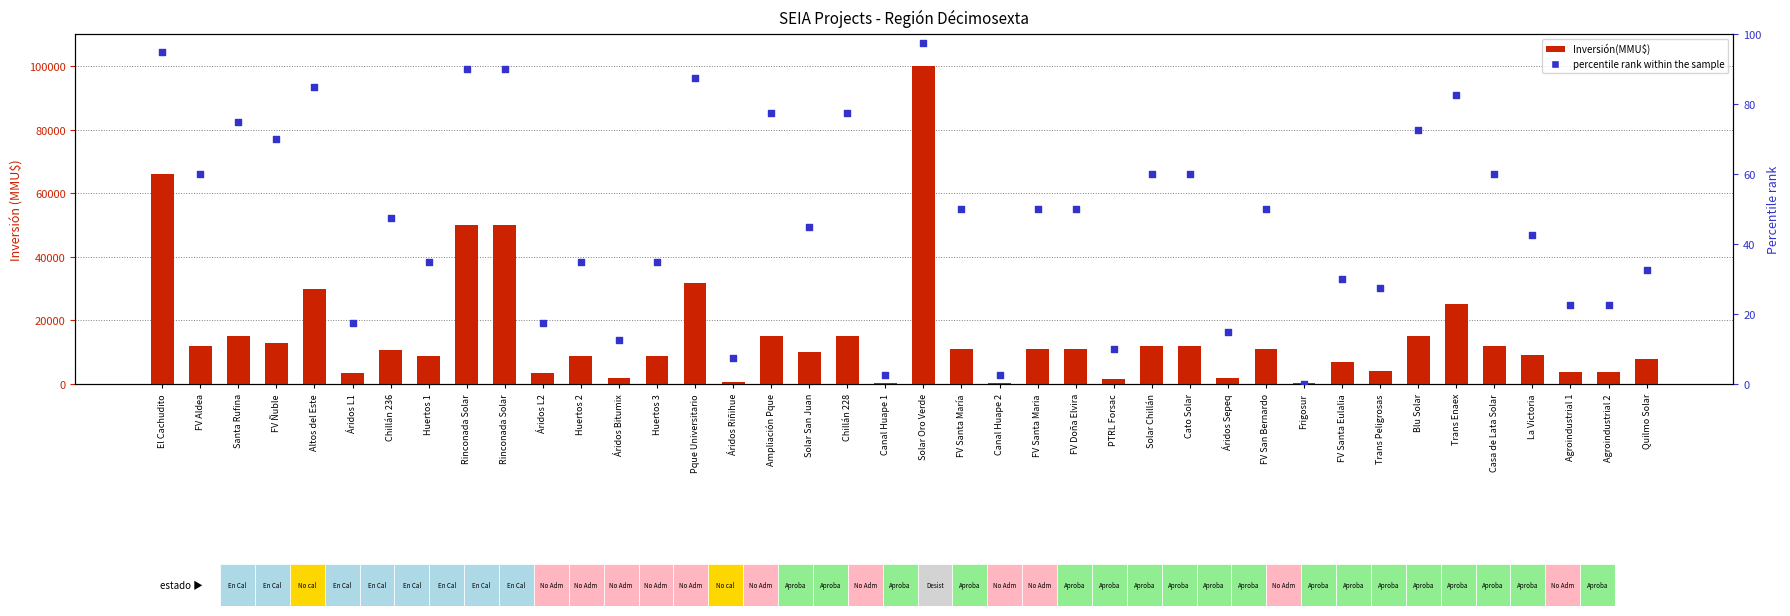

What is the total value across all series at Canal Huape 1?

402.5